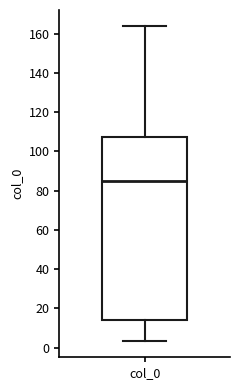

Read this box plot against the y-axis: the position of the median line, the range covered by the box, and the ends of both whiskers. The values are not printed on the chart, so give them approximately, as read against the axis.

median 86, box 14 to 108, whiskers 4 to 164